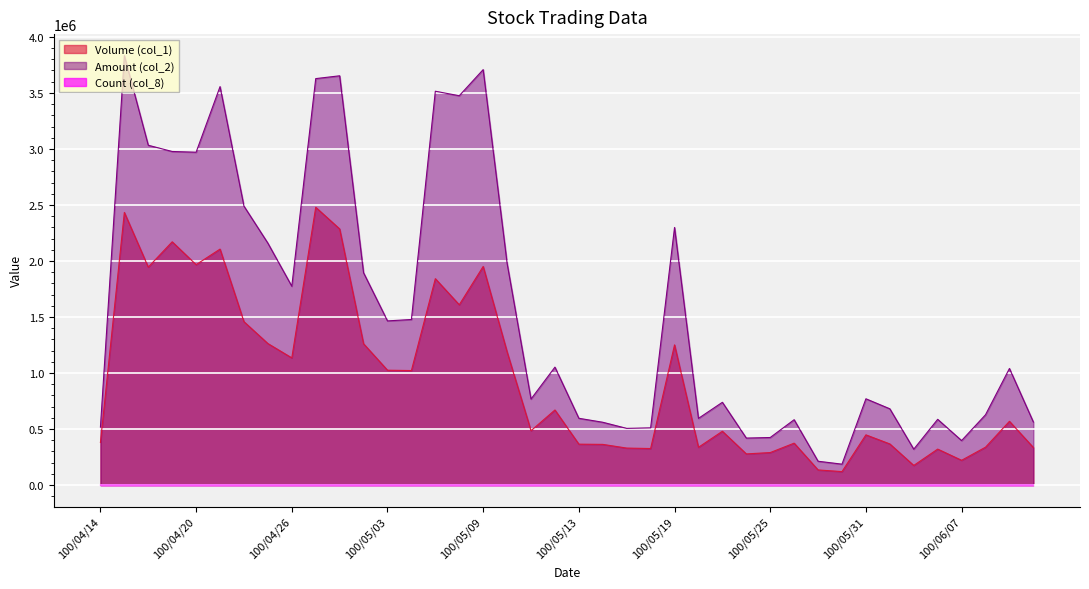

What is the spread (max minus min) of values at 100/05/19?

2298903